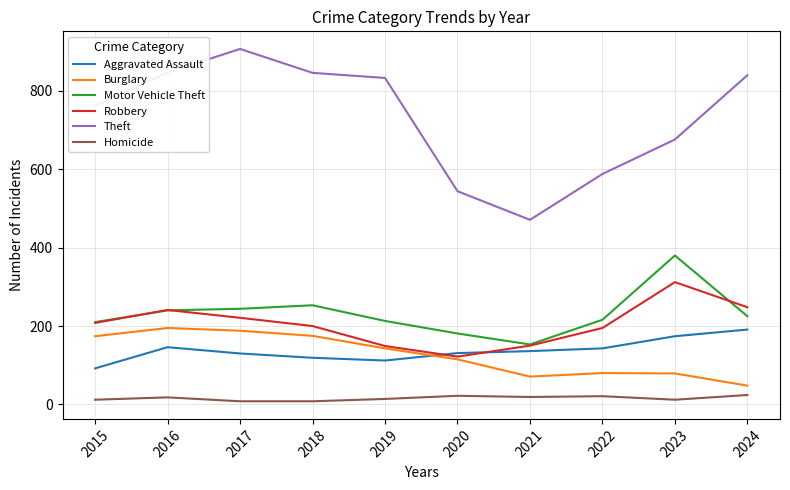

Which series has the largest range (max minus min)?

Theft